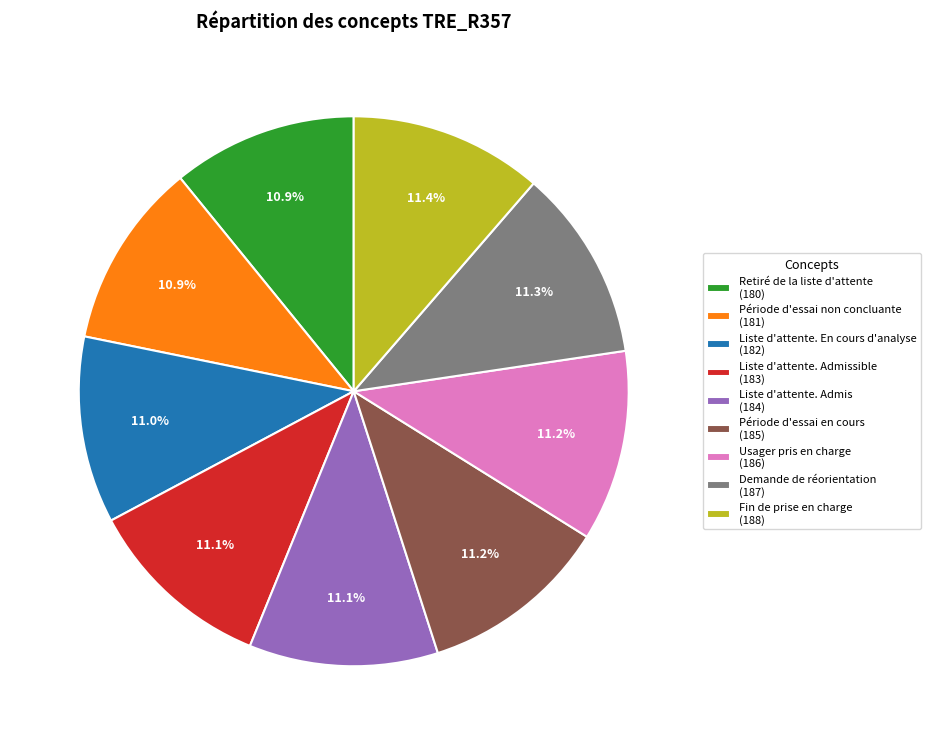

What portion of the pie excludes Période d'essai en cours (185)?

88.8%